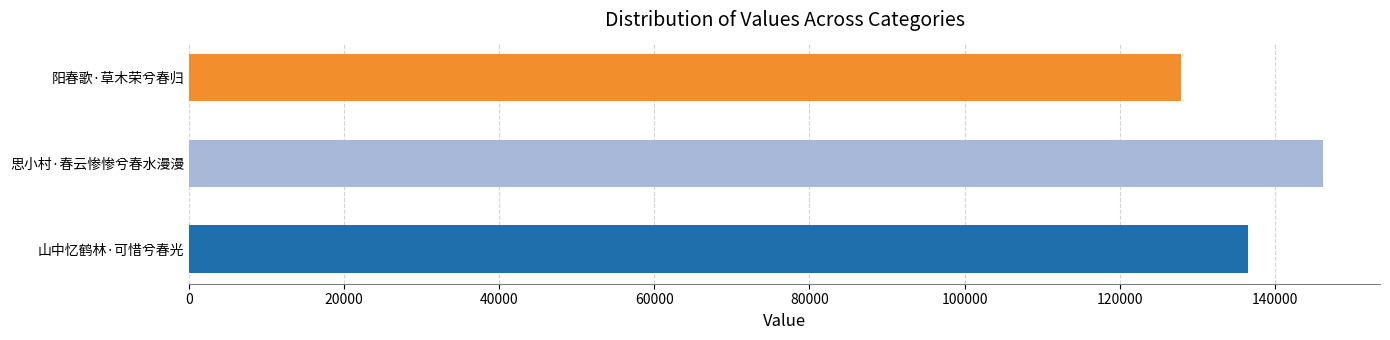

List the labels in order of value, smallest first.

阳春歌·草木荣兮春归, 山中忆鹤林·可惜兮春光, 思小村·春云惨惨兮春水漫漫